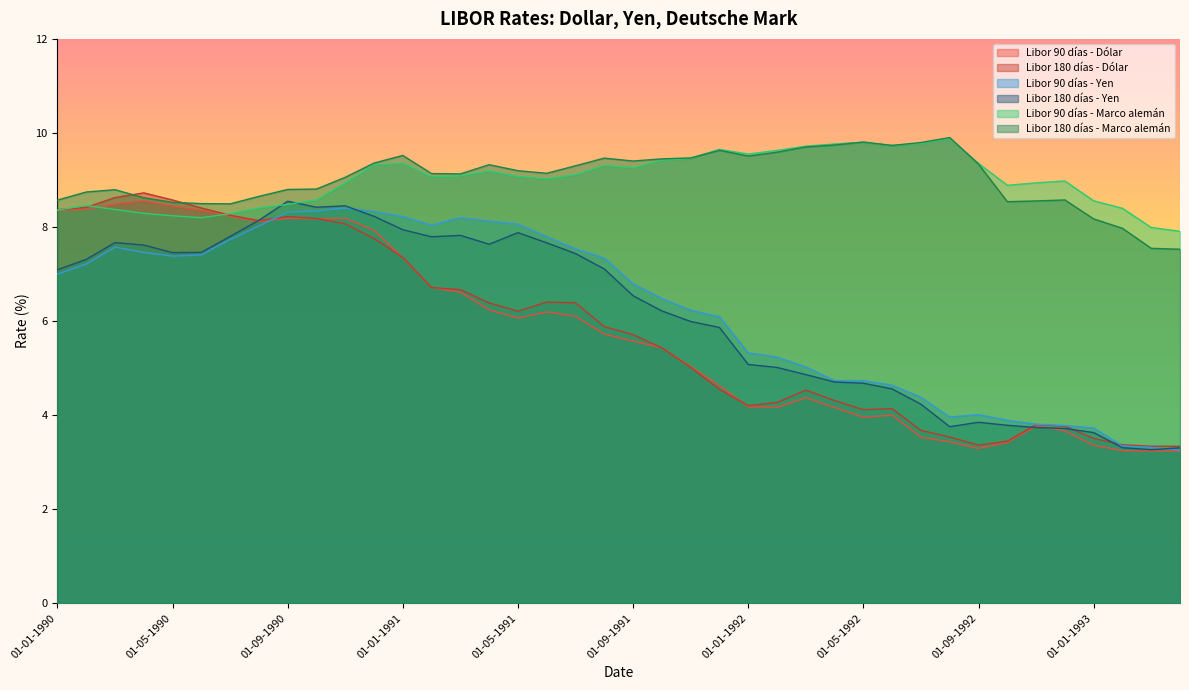

Between 01-01-1991 and 01-12-1991, which series saw the biggest shift?

Libor 180 días - Dólar